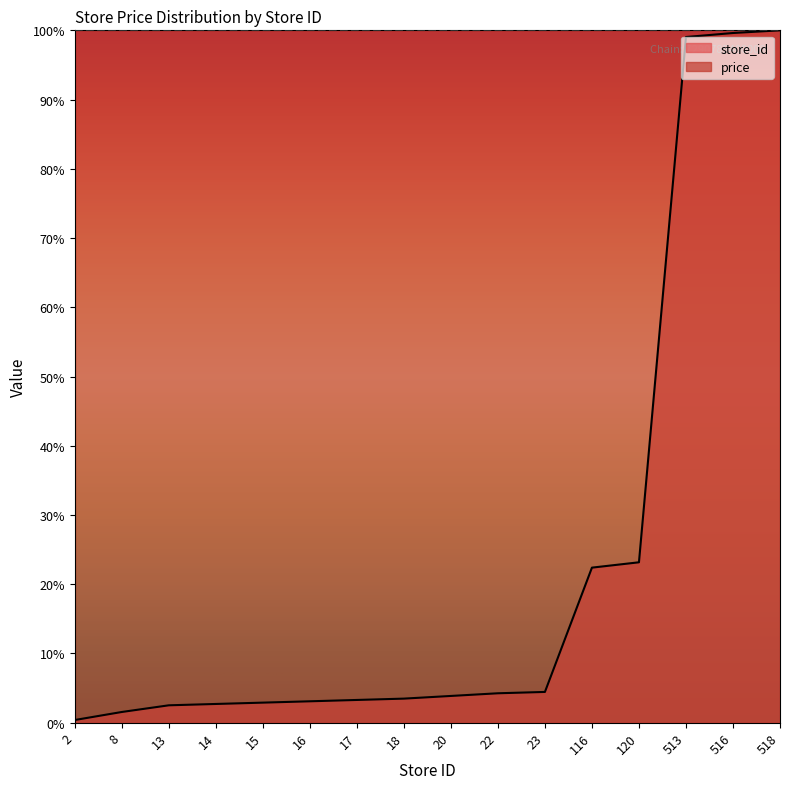

What is the average value?

23.5